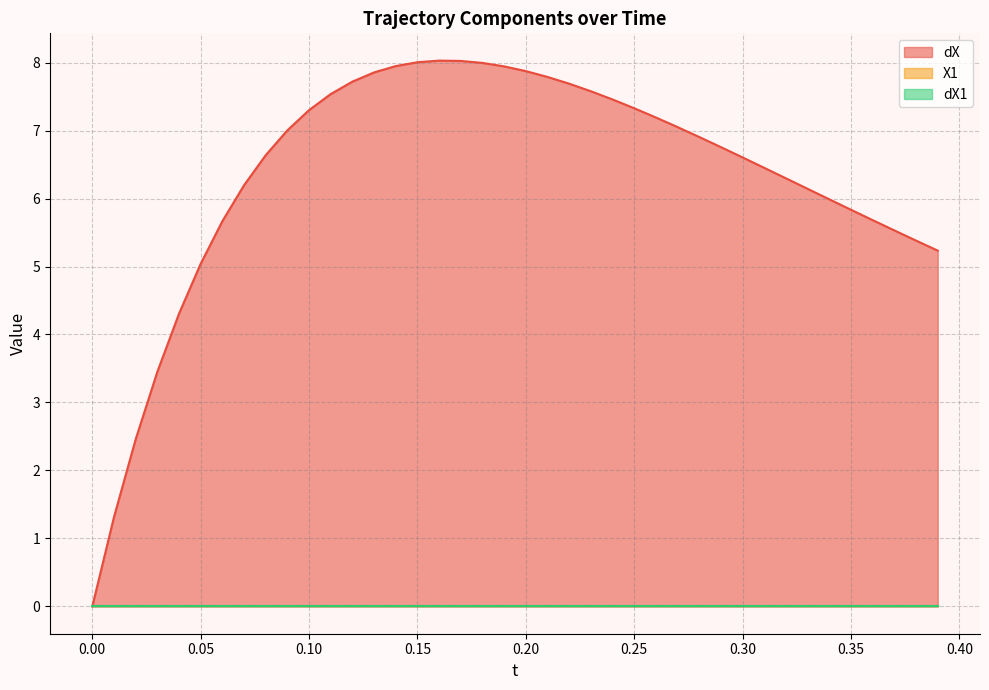

What is the maximum value shown in the chart?

8.0